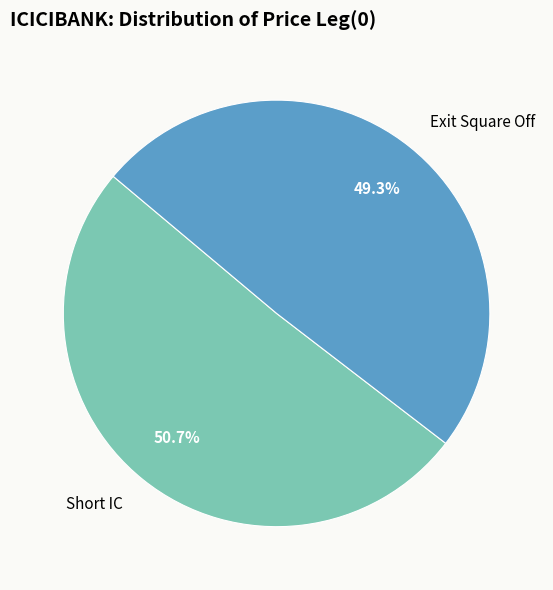

Does Exit Square Off represent more than half of the total?

No